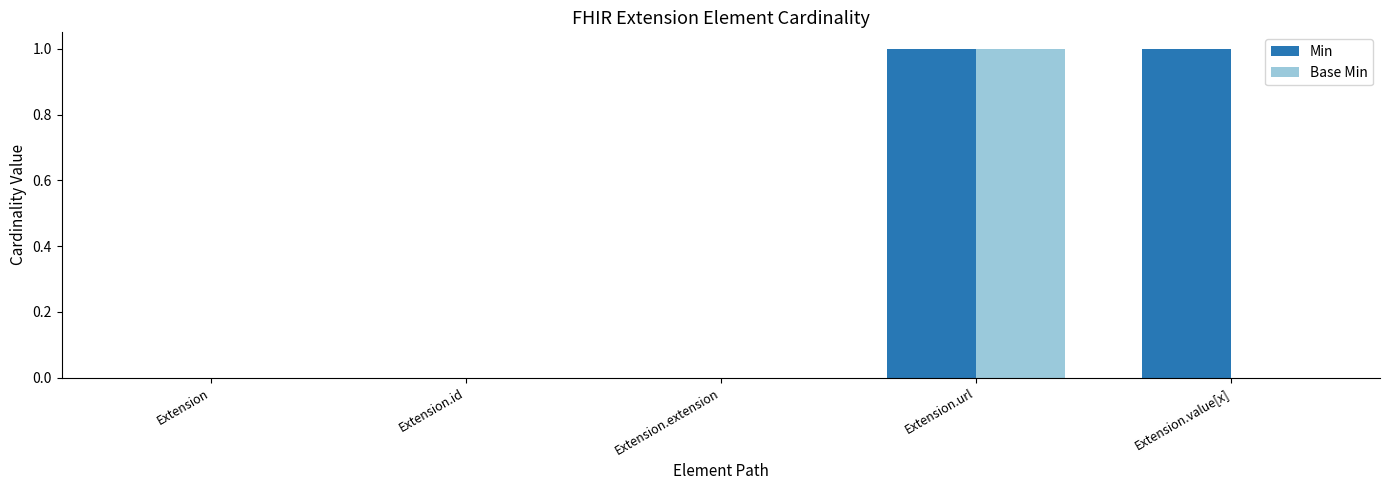

What is the spread (max minus min) of values at Extension.value[x]?

1